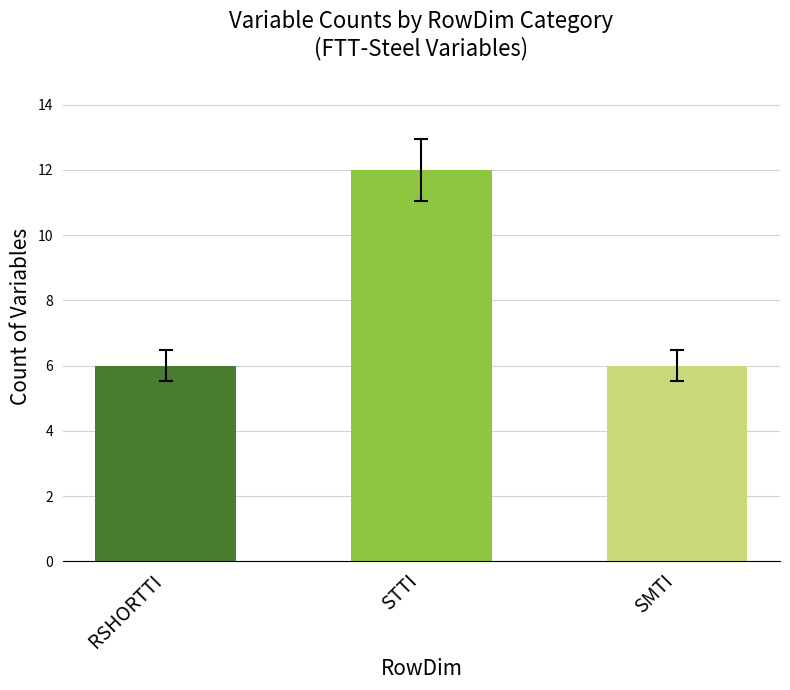

List the labels in order of value, largest first.

STTI, RSHORTTI, SMTI